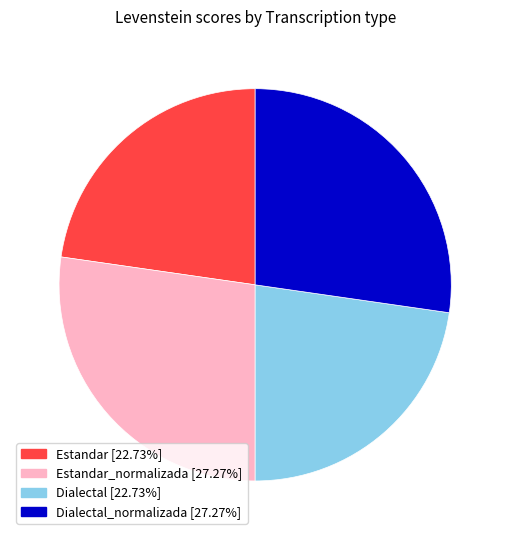

Does any single category account for the majority?

No